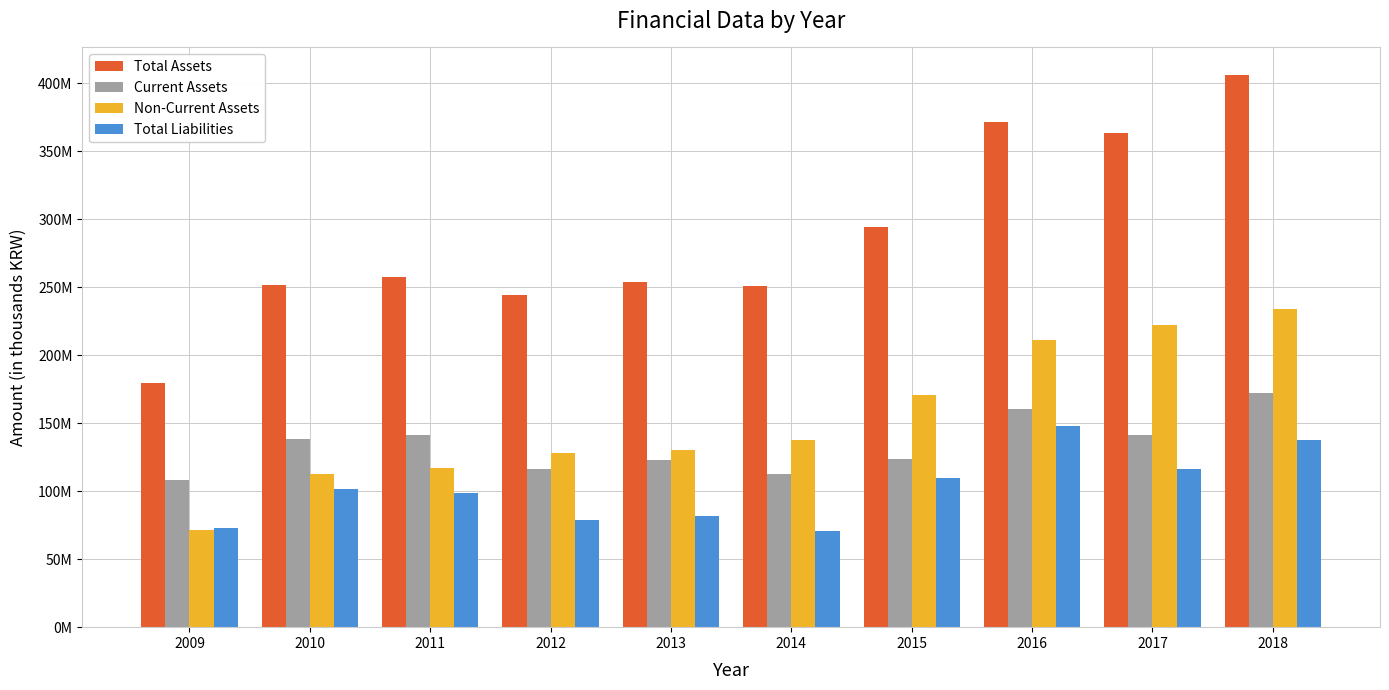

At how many categories does at least one series exceed 179402023?

10